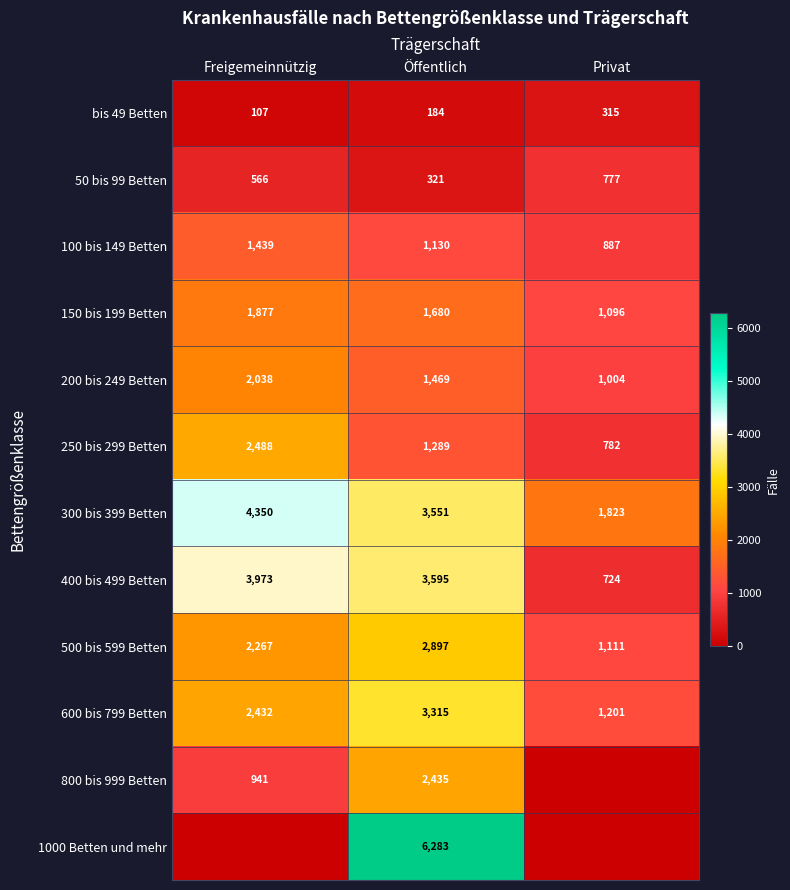

At how many categories does at least one series exceed 4436?

1